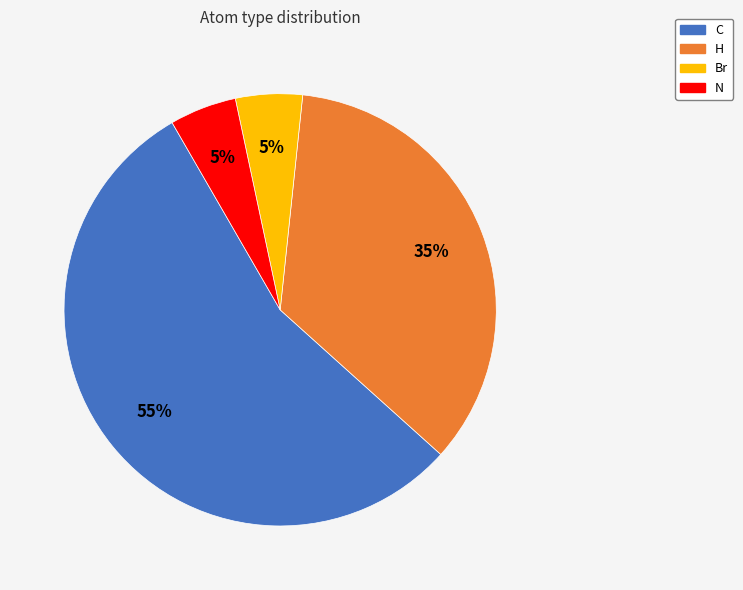

Is the sum of N and C greater than half?

Yes